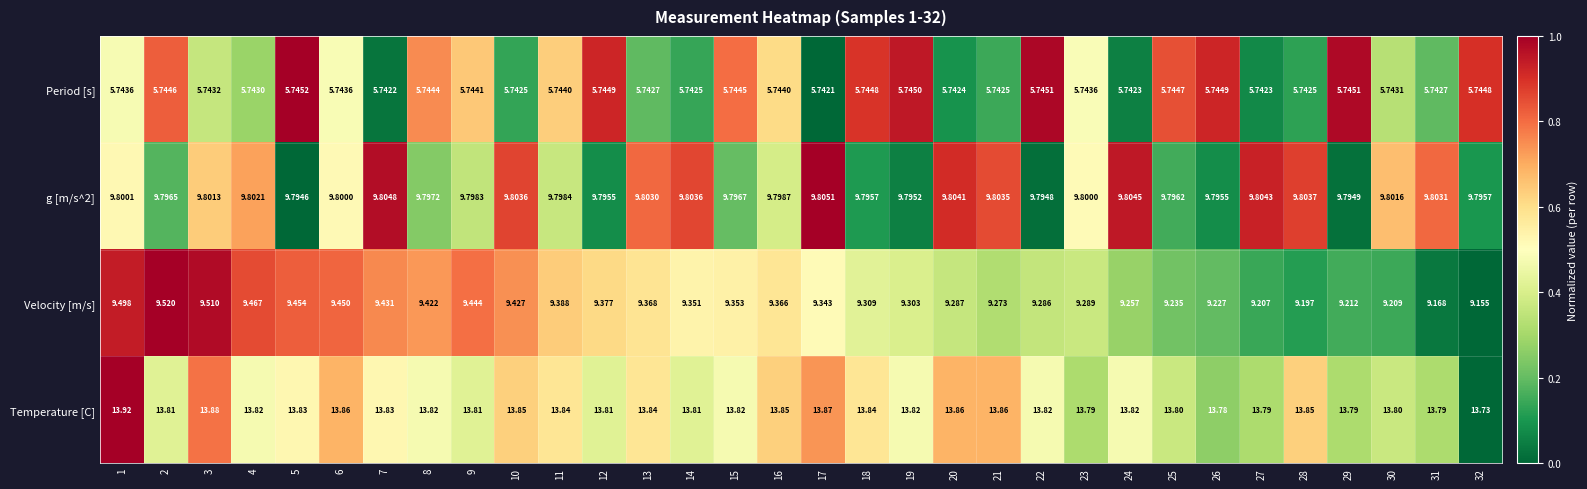

Between 1 and 23, which series saw the biggest shift?

Velocity [m/s]